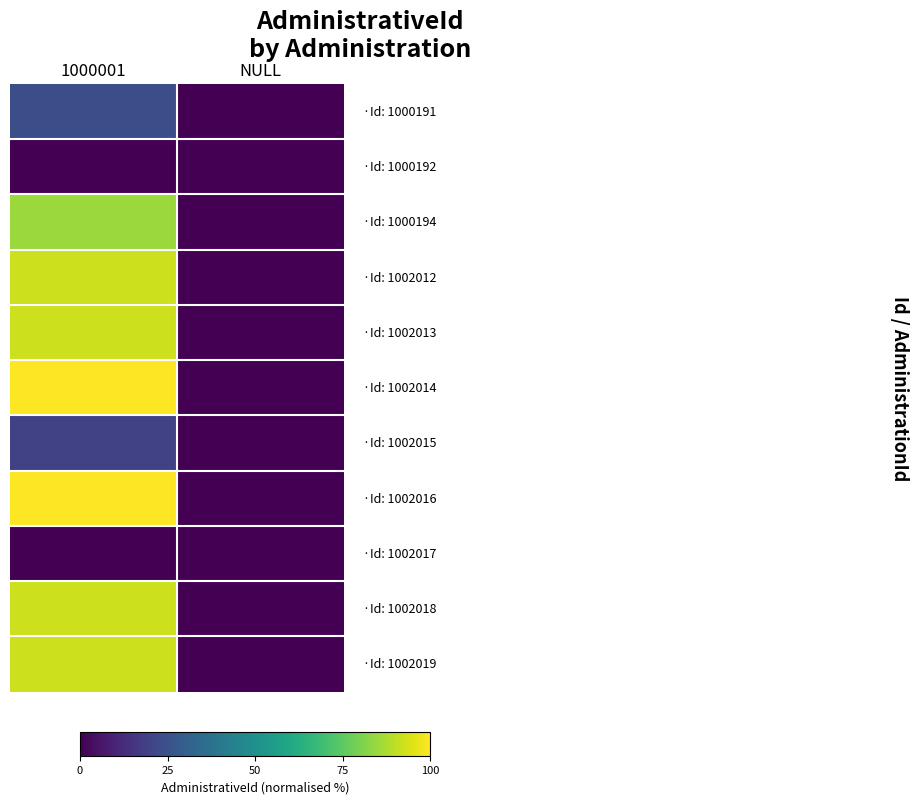

How many series are shown in this chart?

11